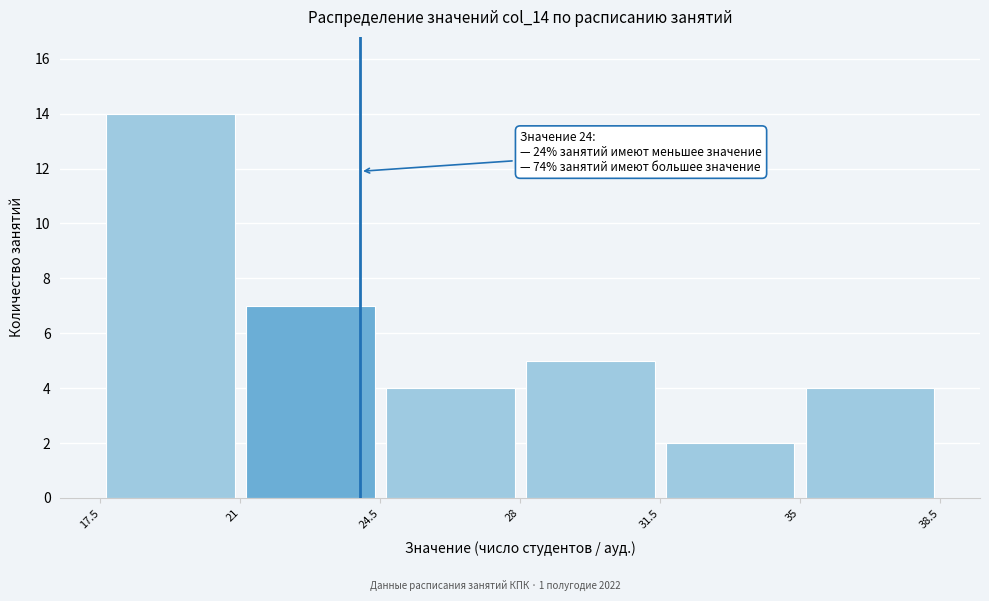

Which range on the x-axis has the tallest bar?

17.5 to 21